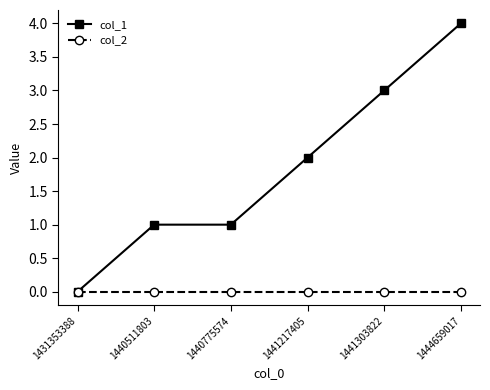

What is the value of the col_1 point at the 6th from the left?

4